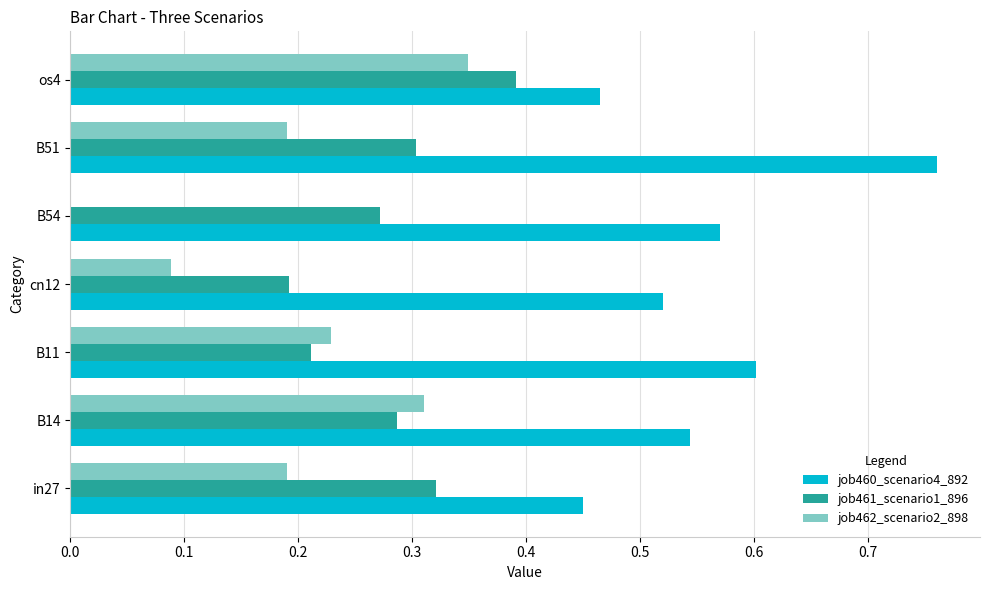

How many job462_scenario2_898 values are between 0 and 1?

7